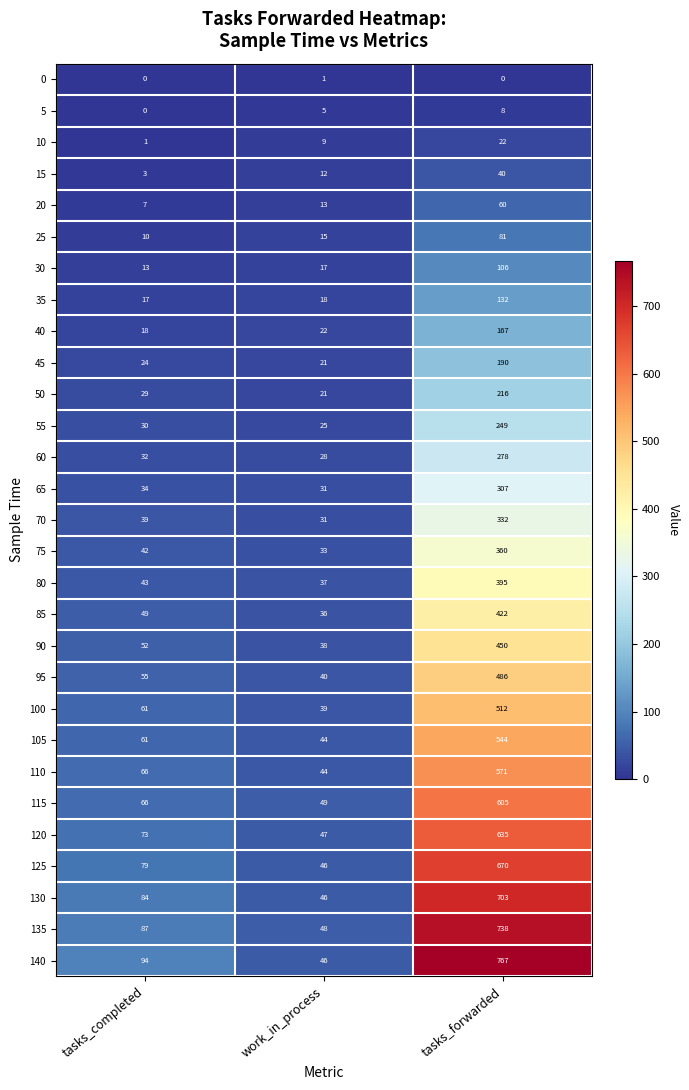

Count the number of data series in this chart.

29